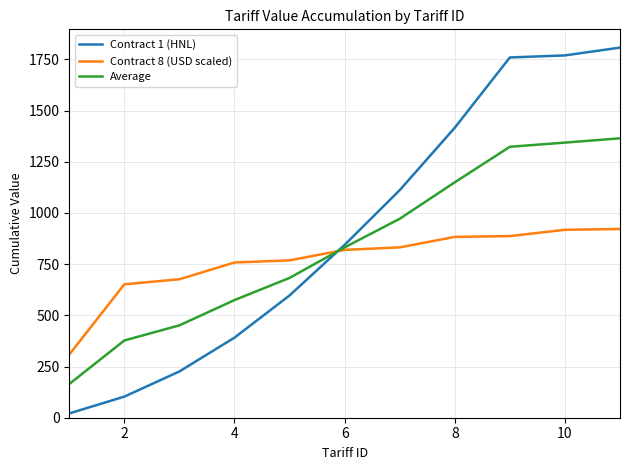

What is the minimum value for Contract 8 (USD scaled)?

308.4